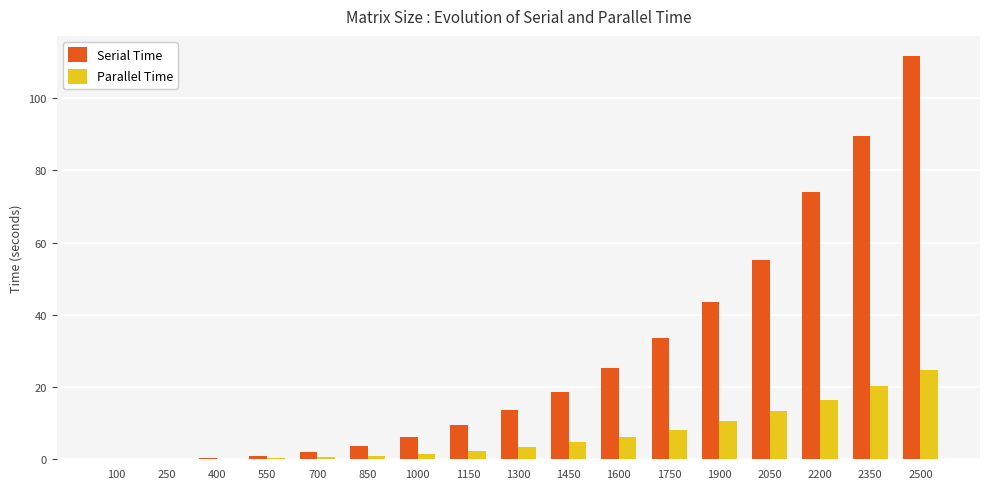

Does the chart contain stacked bars?

No